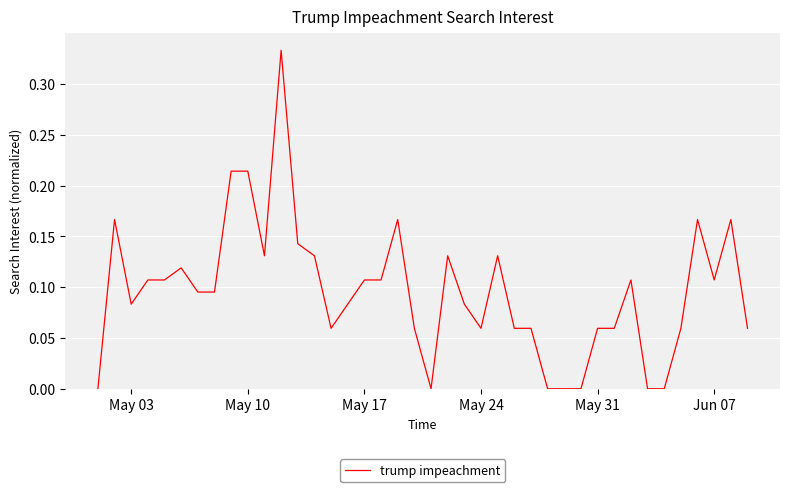

Does the chart display data point markers on the line(s)?

No